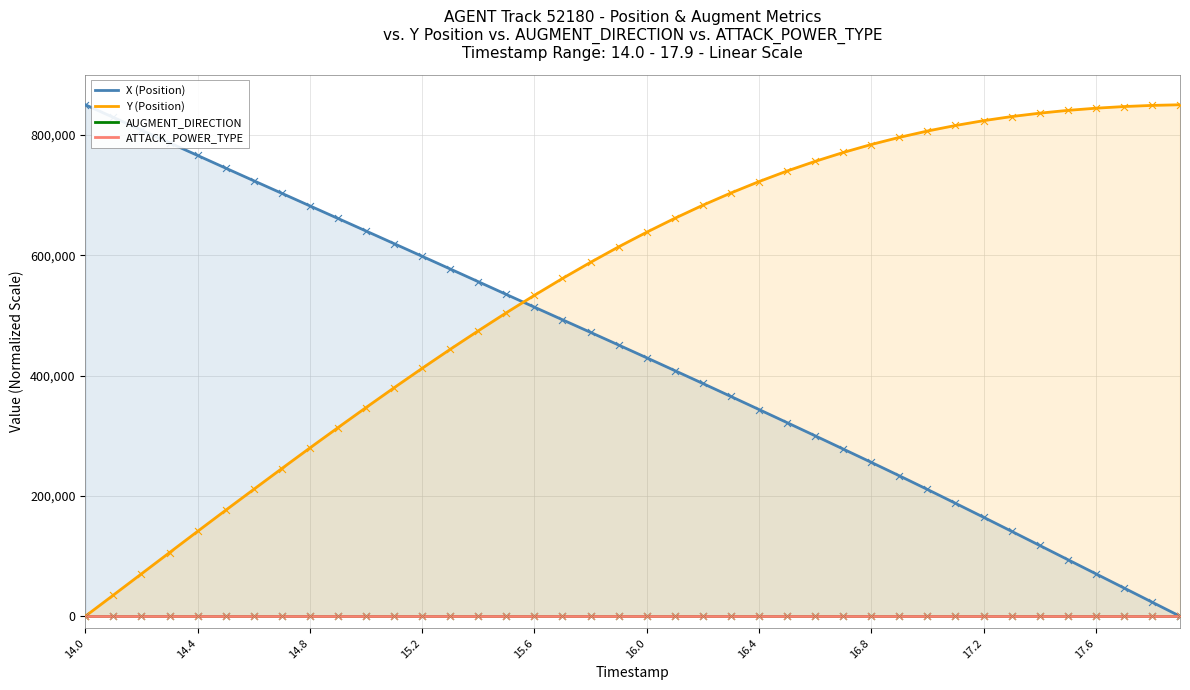

What are all the series names shown in the legend?

X (Position), Y (Position), AUGMENT_DIRECTION, ATTACK_POWER_TYPE